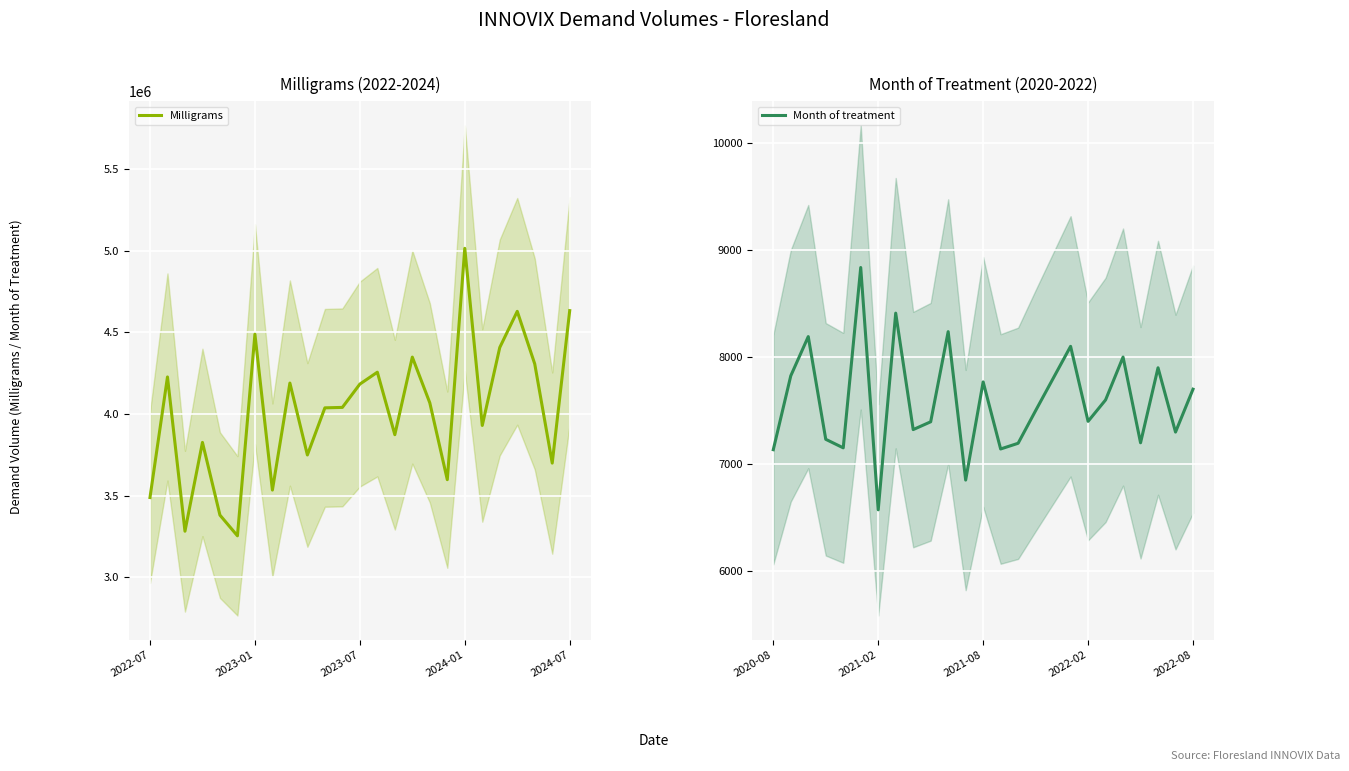

Which series has the largest range (max minus min)?

Milligrams